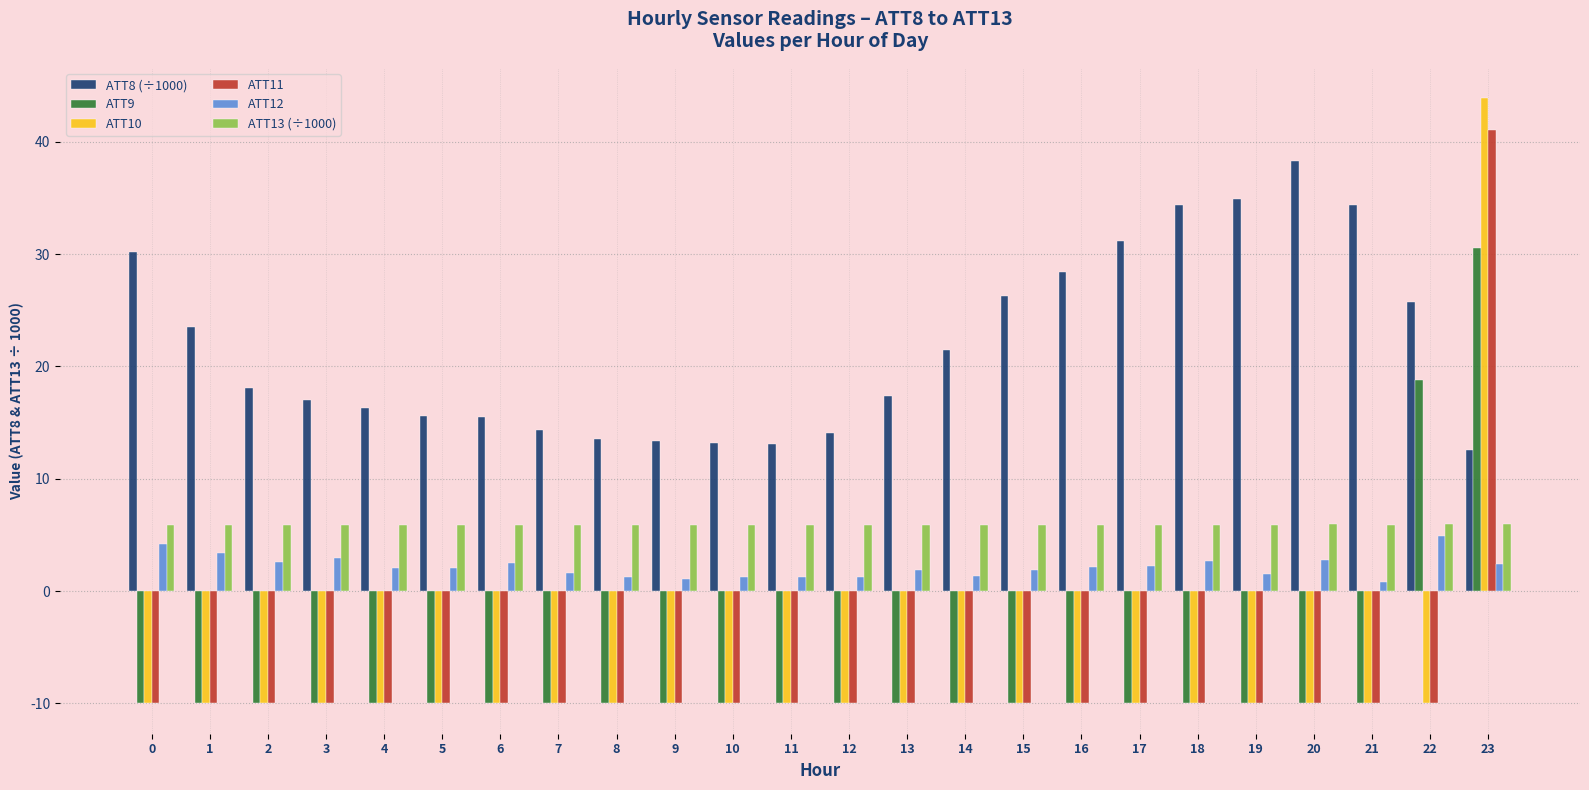

What is the value of the ATT10 bar at the 16th from the left?

-10.0